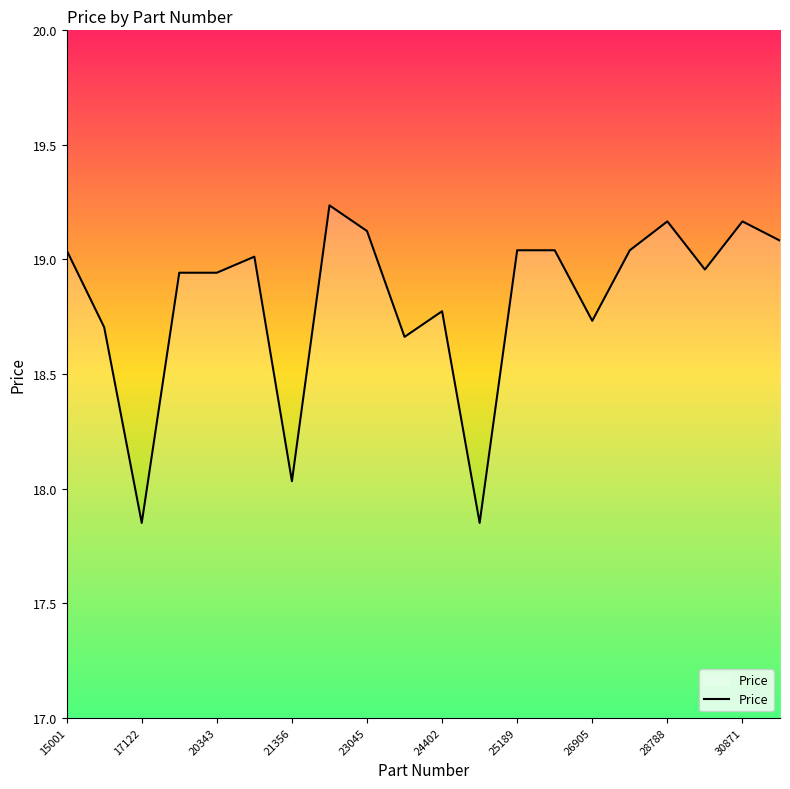

What is the difference between the maximum and minimum values?

1.4